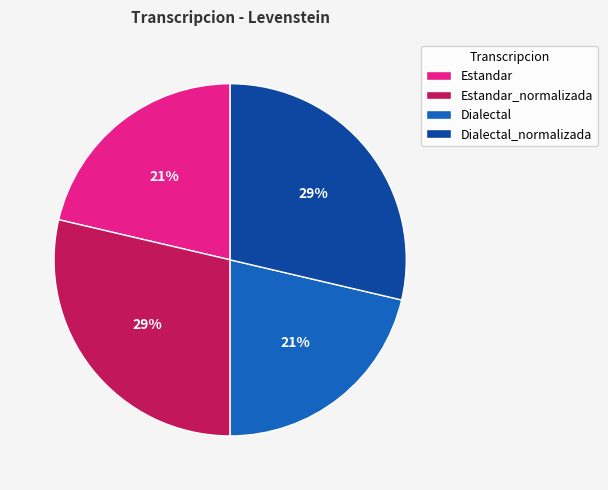

Is there any slice that represents more than half of the pie?

No